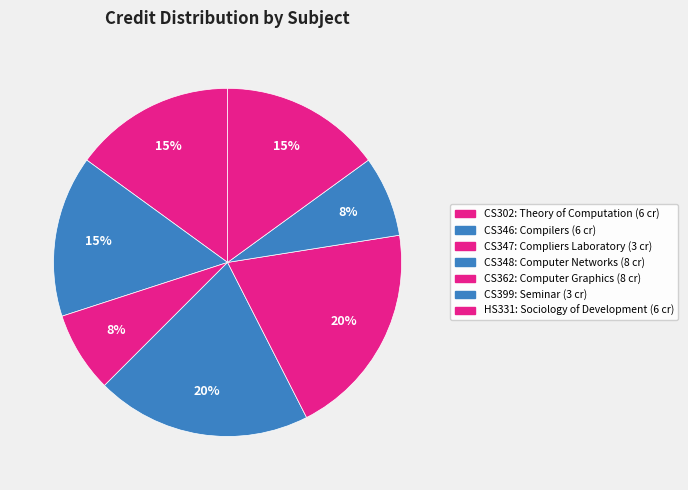

Which slice is the smallest?

CS347